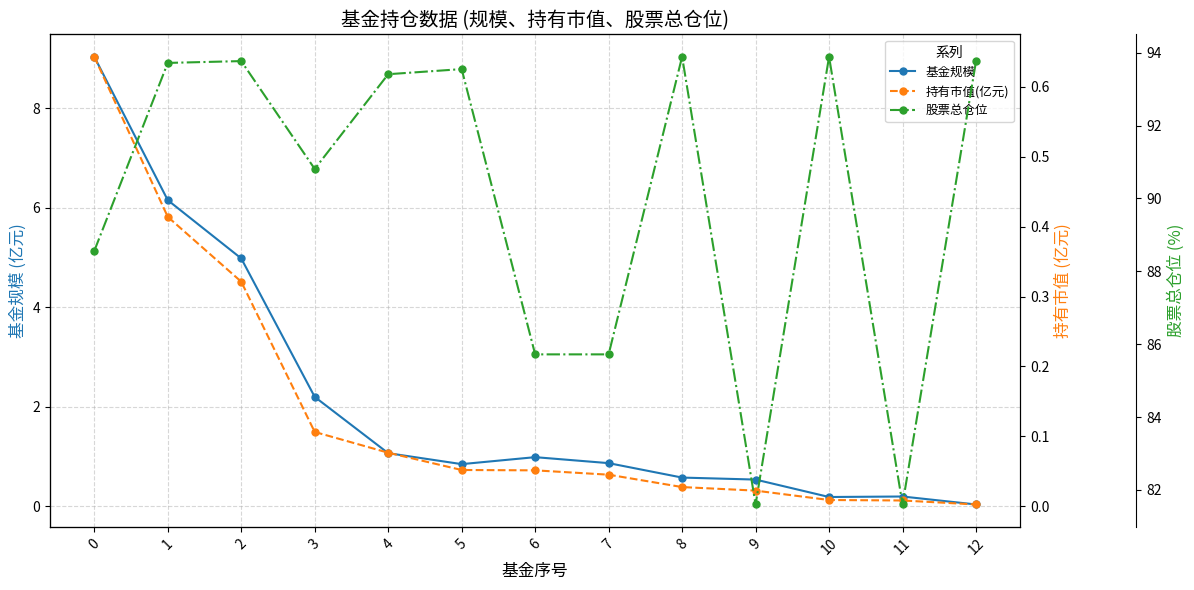

At which label is 基金规模 closest to 4?

2